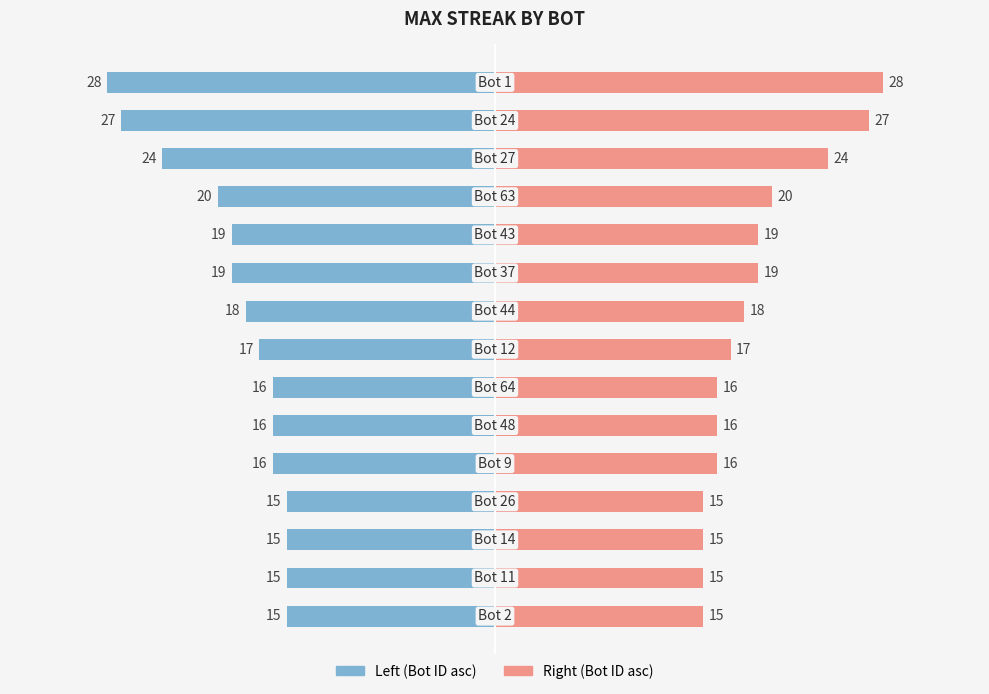

Reading left to right, what are all the values shown in this chart?

maxStreak (left): -28	-27	-24	-20	-19	-19	-18	-17	-16	-16	-16	-15	-15	-15	-15
maxStreak (right): 28	27	24	20	19	19	18	17	16	16	16	15	15	15	15